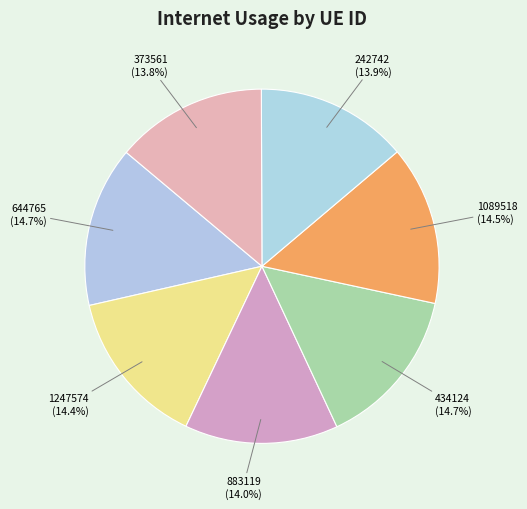

Does any single category account for the majority?

No